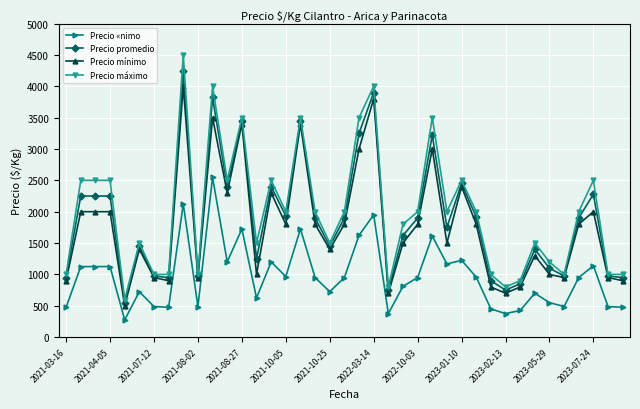

What is the highest value of the Precio mínimo series?

4000